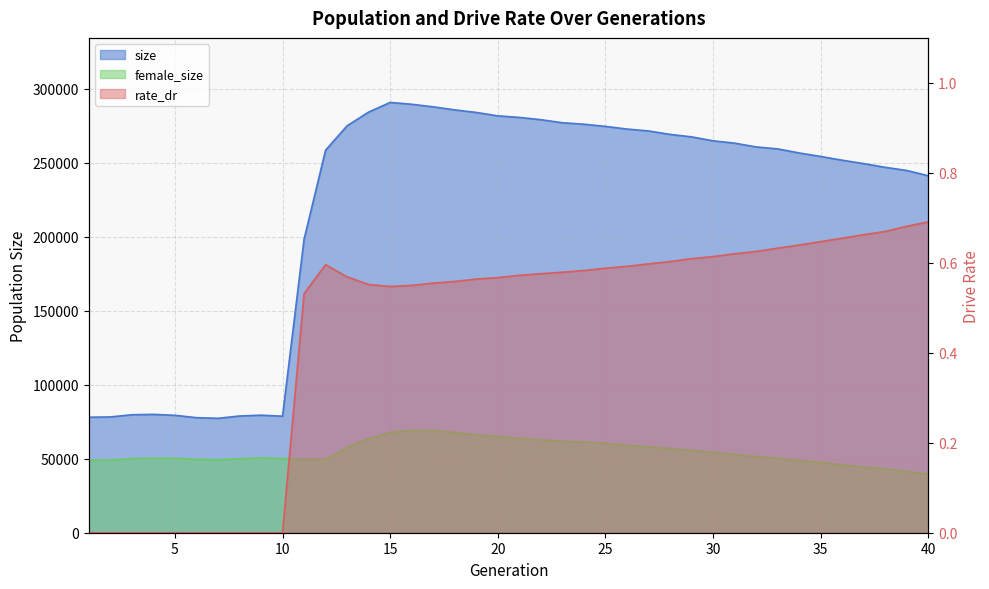

Rank the series by their average value, from lowest to highest.

rate_dr, female_size, size